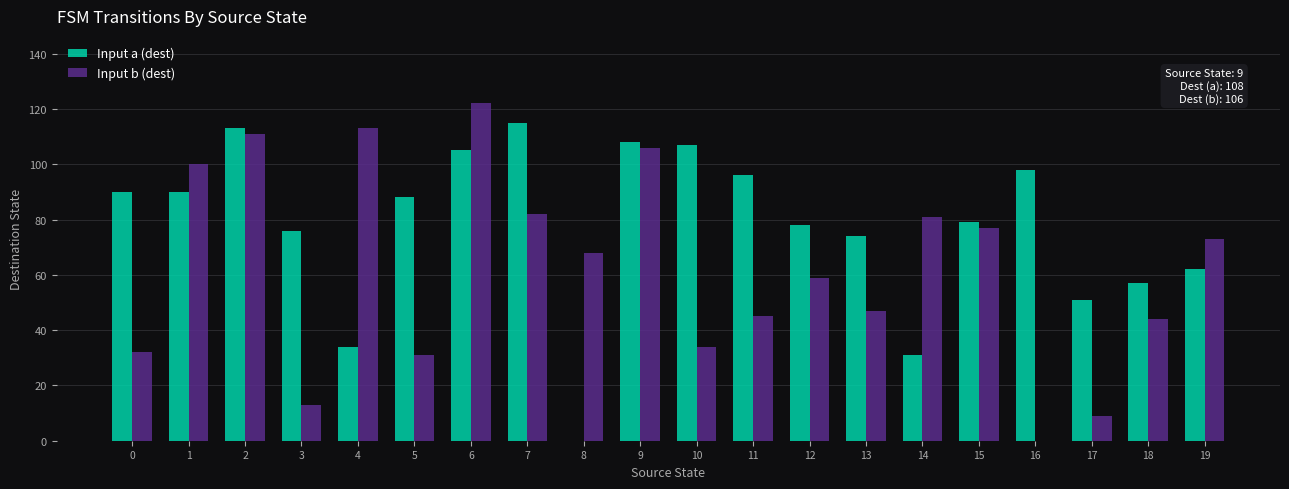

The value of Input a (dest) at 9 is 108. True or false?

True